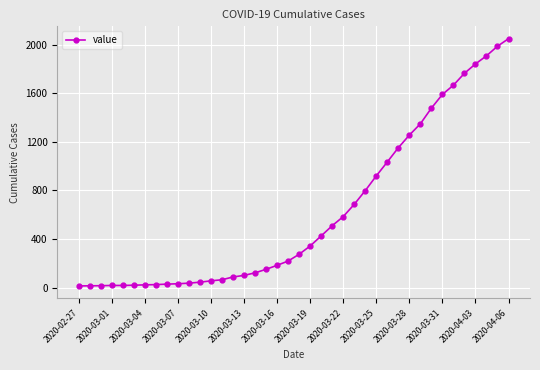

What is the greatest value displayed?

2049